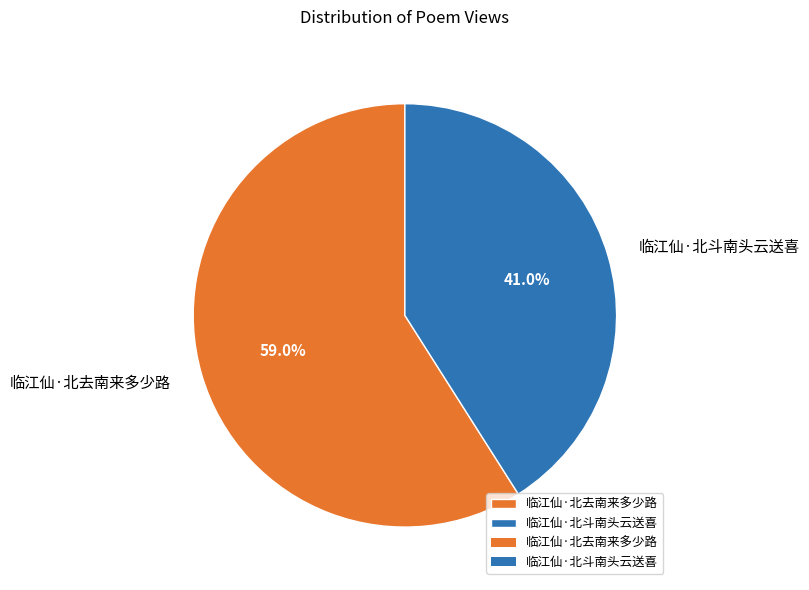

The 临江仙·北去南来多少路 slice represents 59% of the pie. True or false?

True